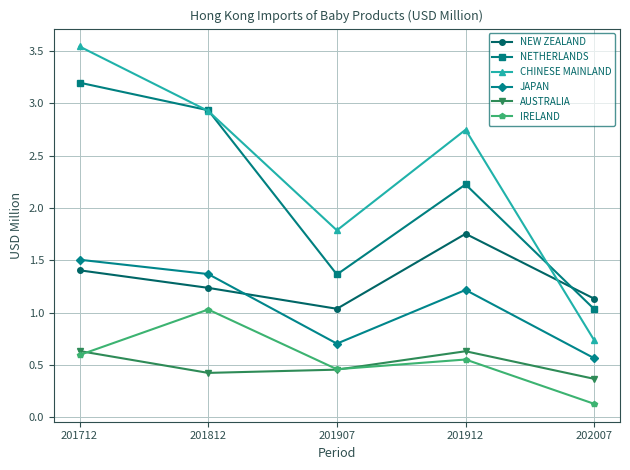

Which category has the lowest value across all series?

202007